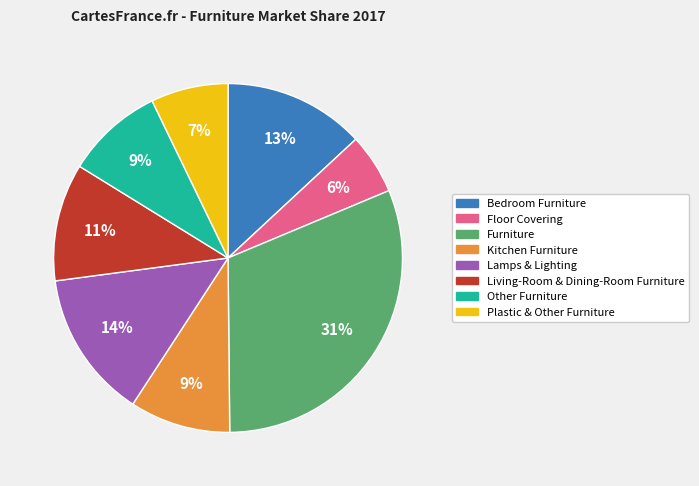

True or false: Bedroom Furniture accounts for 13% of the total.

True